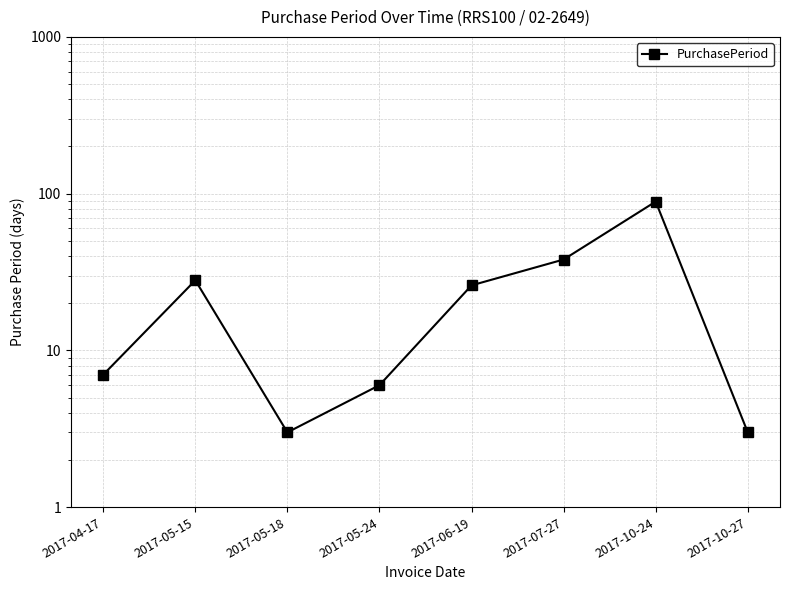

Reading left to right, what are all the values shown in this chart?

7	28	3	6	26	38	89	3